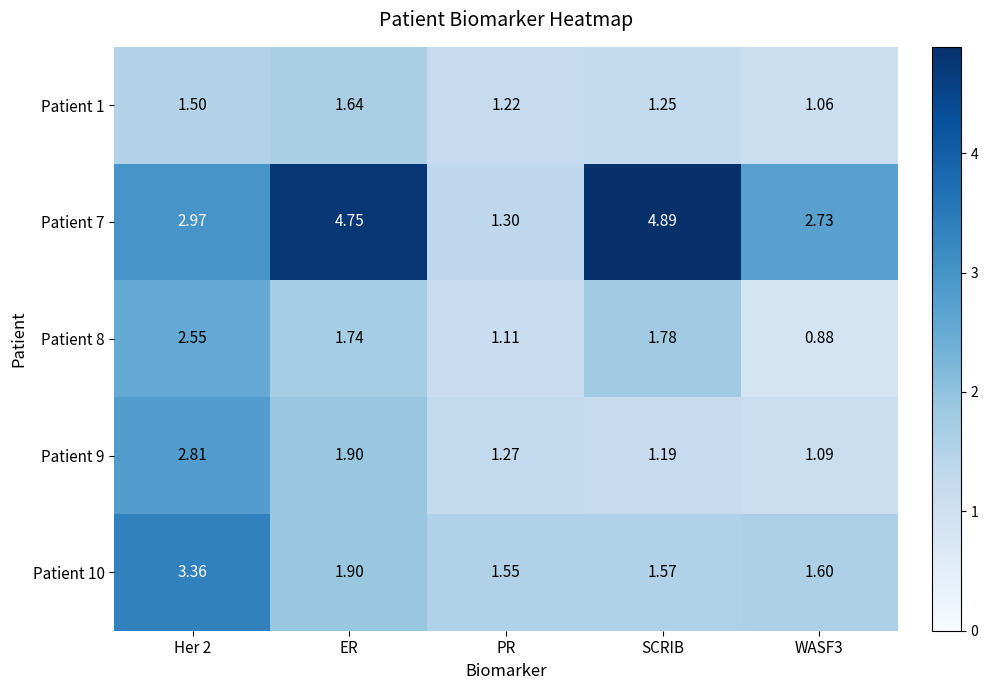

Which label corresponds to the largest value in the chart?

SCRIB